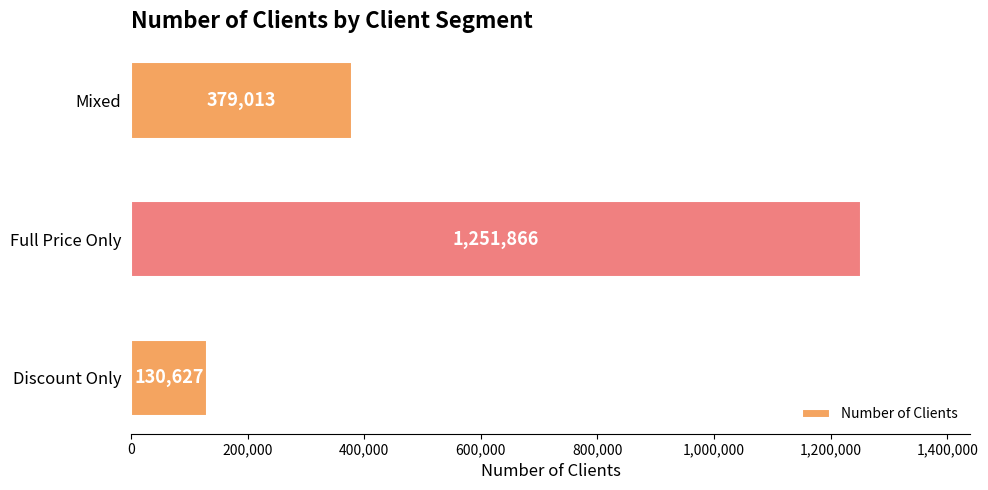

What is the sum of all values?

1761506